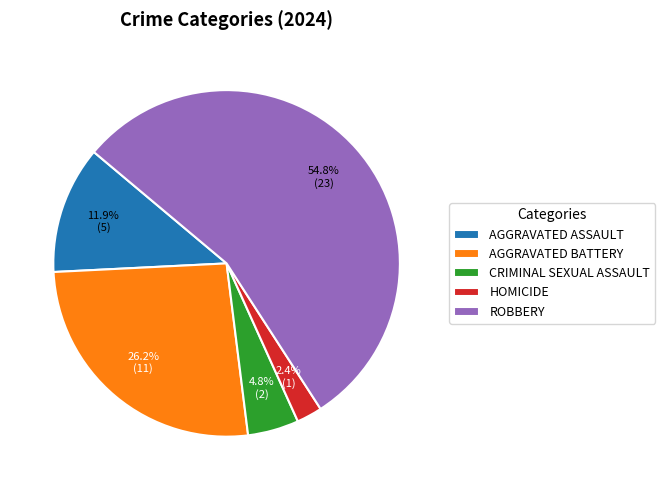

Between ROBBERY and AGGRAVATED ASSAULT, which is larger?

ROBBERY